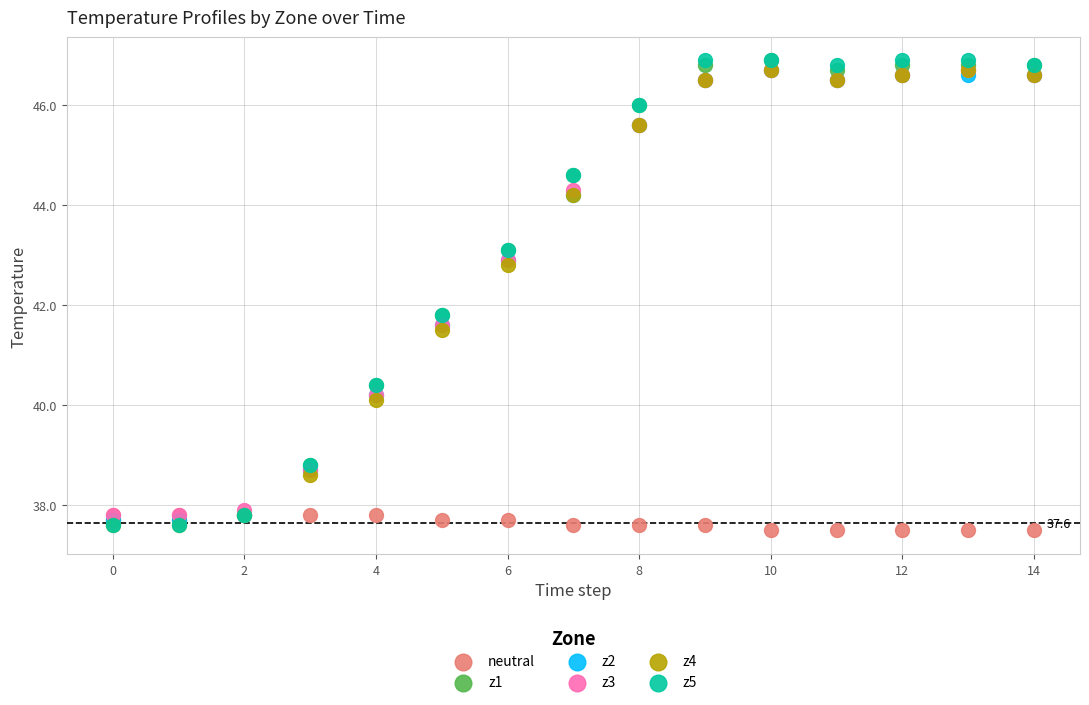

What are all the series names shown in the legend?

neutral, z1, z2, z3, z4, z5